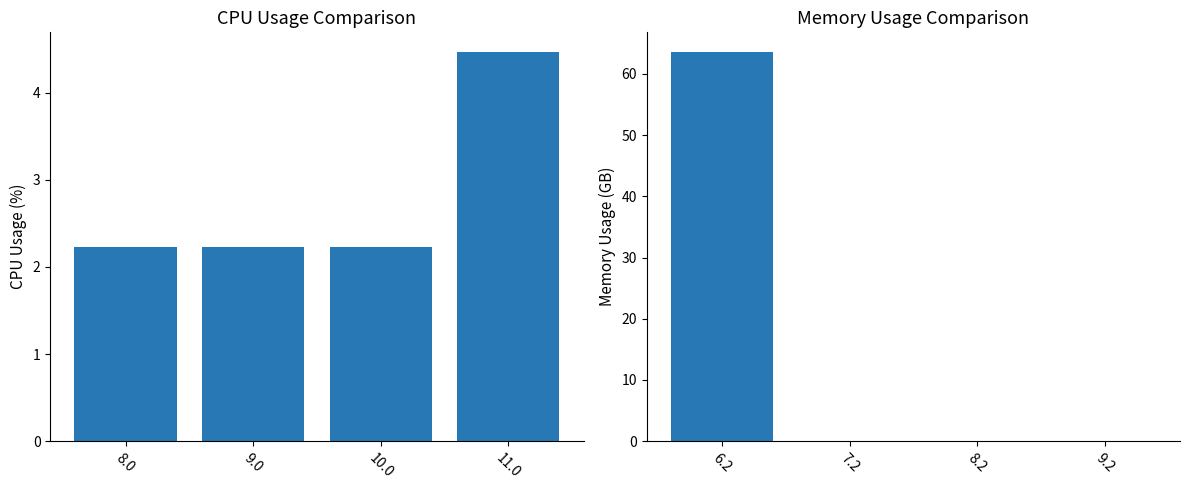

Reading right to left, list all the values displayed in this chart.

col_17+col_20+col_24: 4.5	2.2	2.2	2.2
col_12+col_7+col_18: 0.0	0.0	0.0	63.6